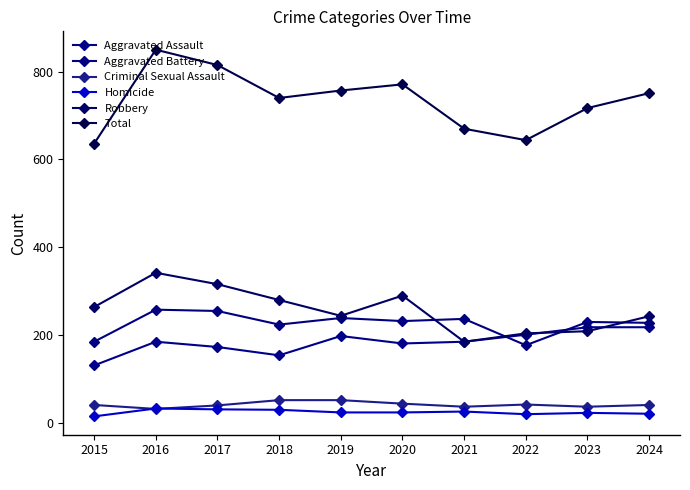

In Aggravated Battery, how many points are lower than both neighbors (excluding endpoints)?

3